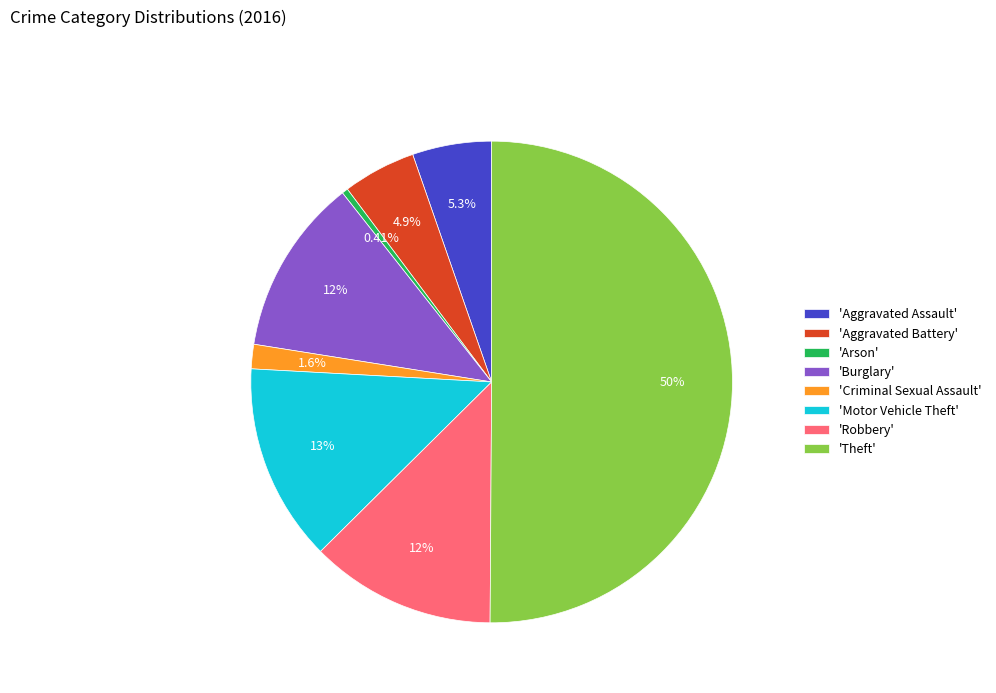

Between 'Aggravated Battery' and 'Robbery', which is larger?

'Robbery'